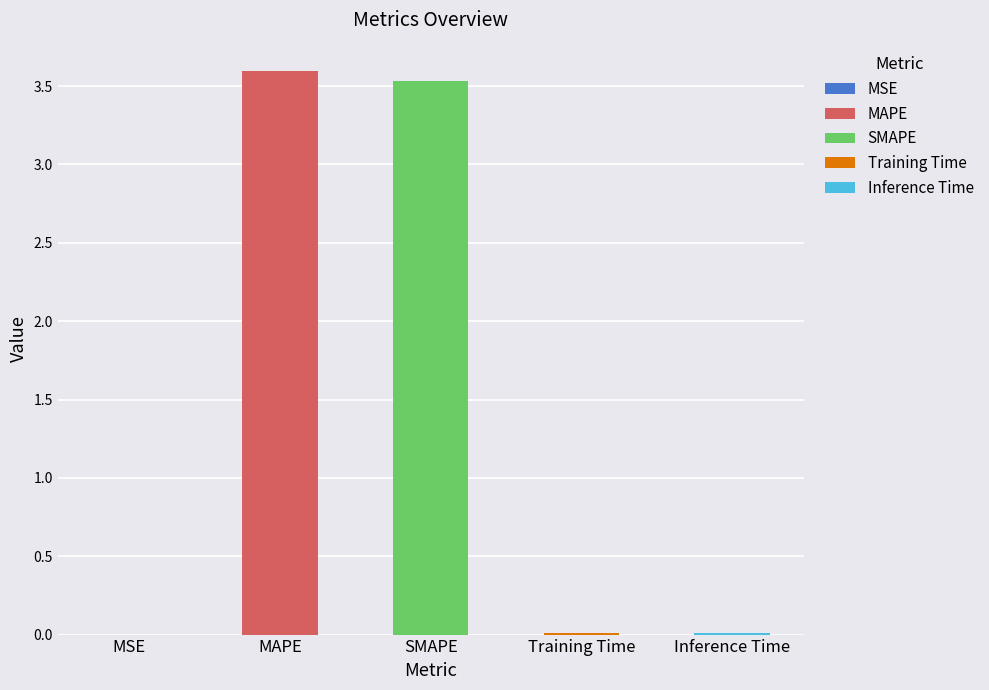

What position from the right is MAPE?

4